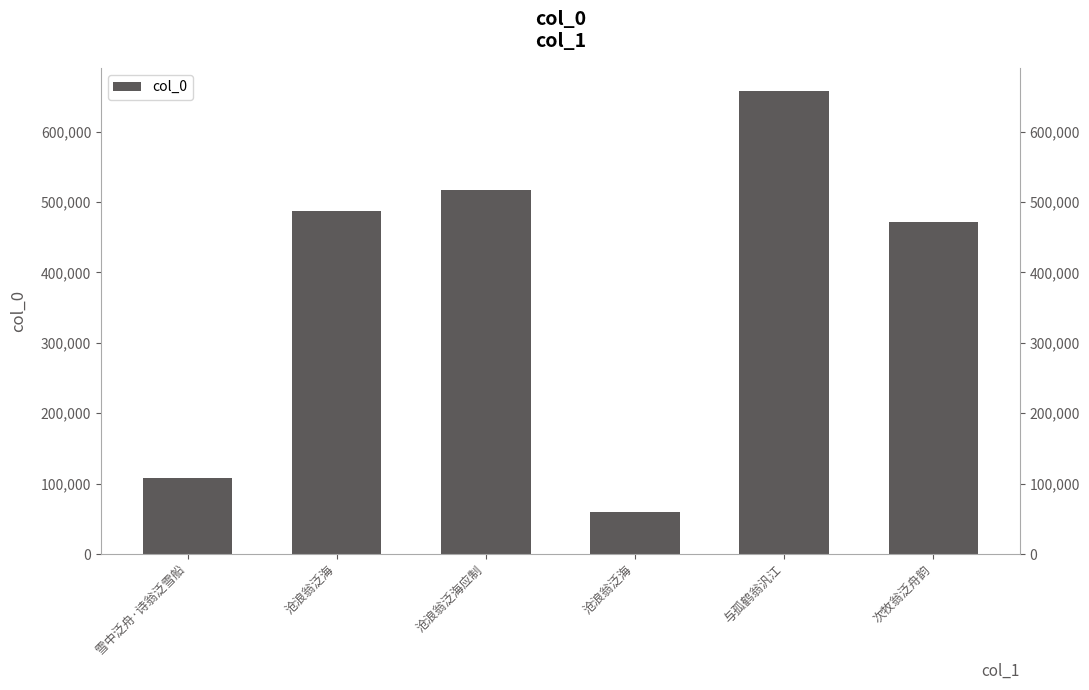

What is the sum of all values?

2299490